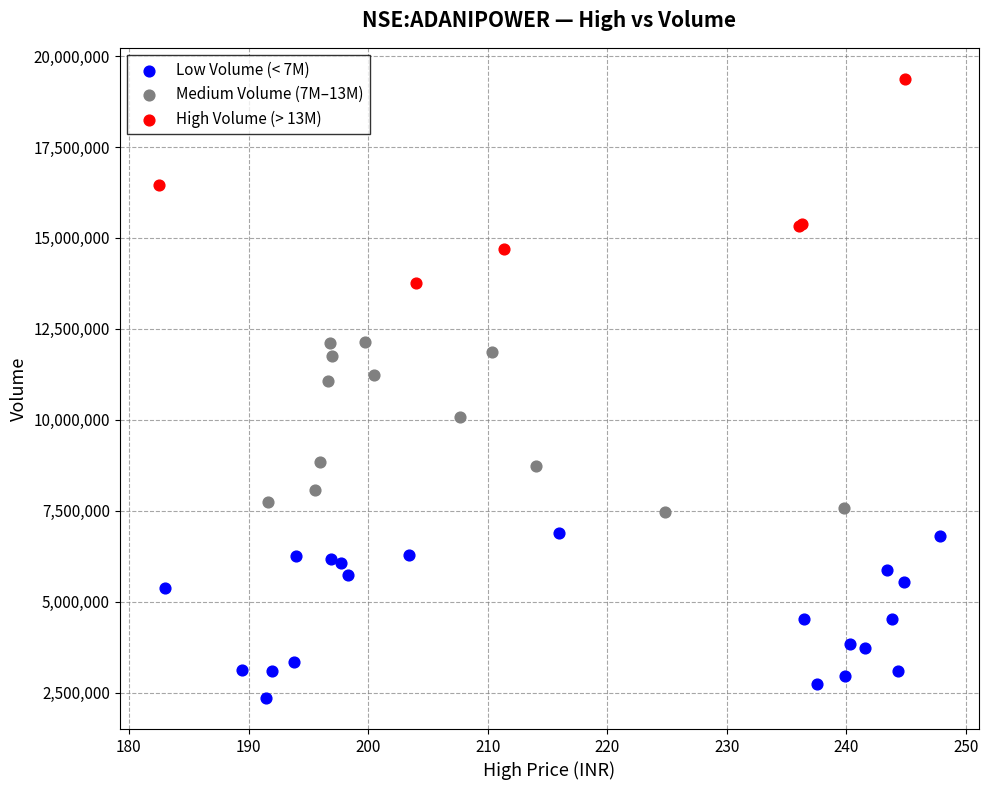

Which series reaches the maximum Y coordinate?

High Volume (> 13M)